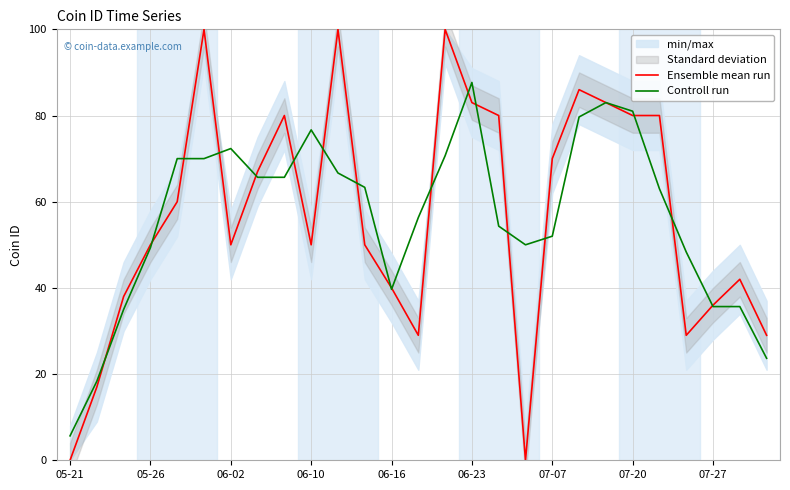

Is it true that Controll run equals 72.3 at 06-02?

True